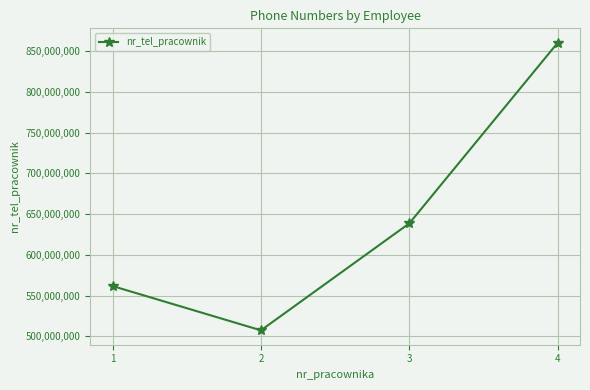

What is the sum of all values?

2568238170